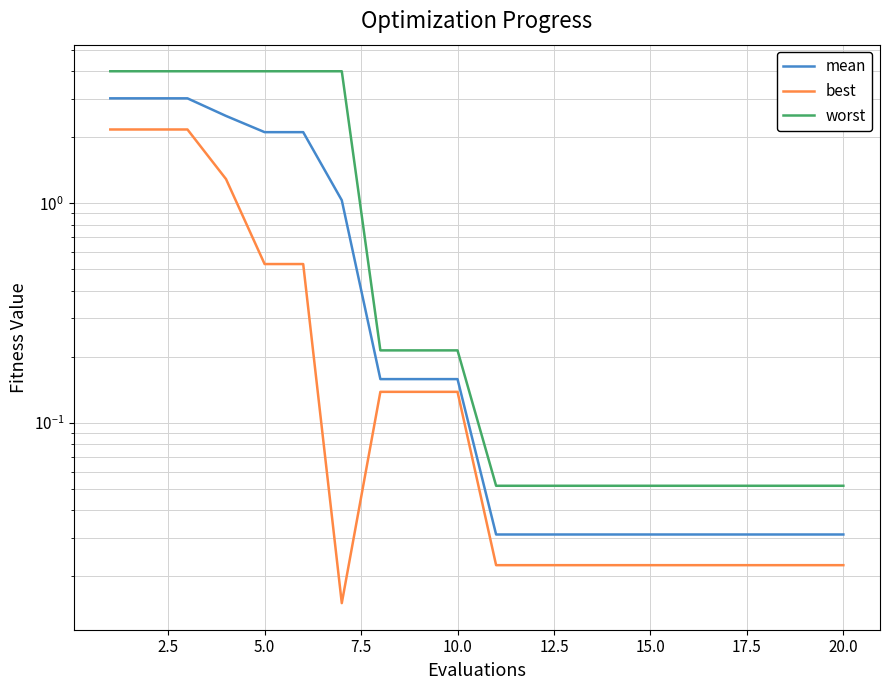

Count the number of categories in the chart.

20